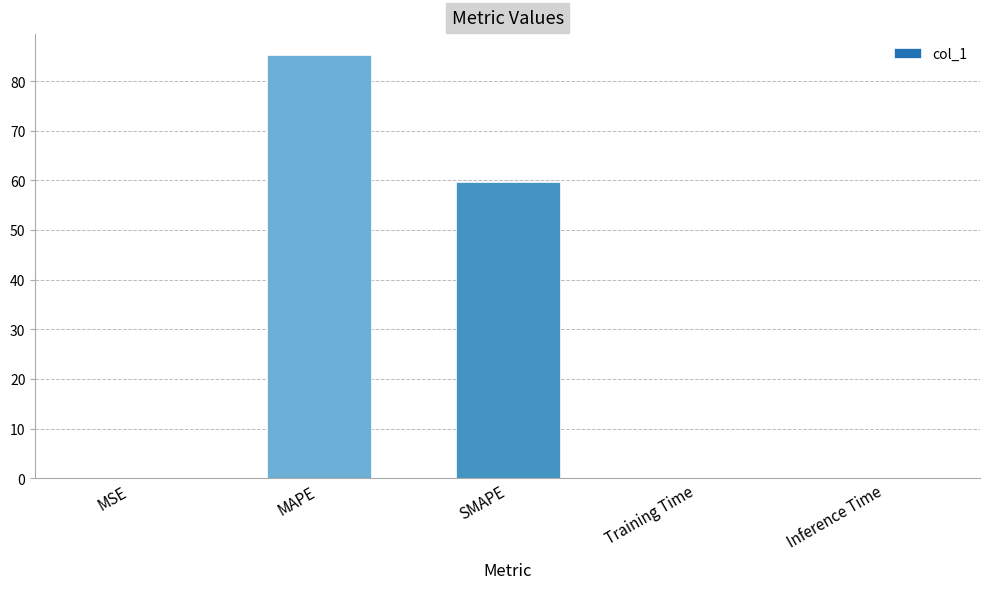

Between MSE and SMAPE, which is larger?

SMAPE